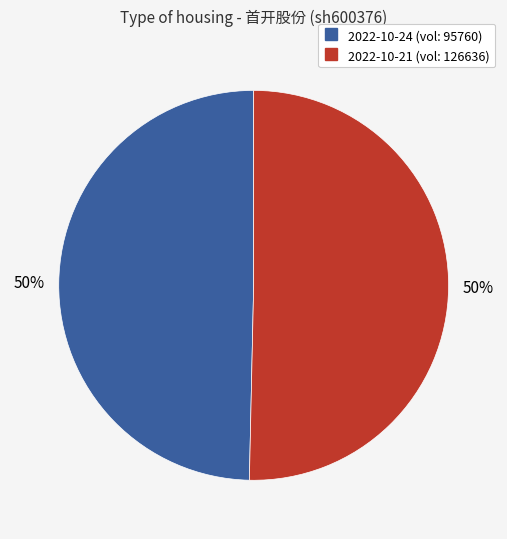

To the nearest percent, what is the average slice percentage?

50%